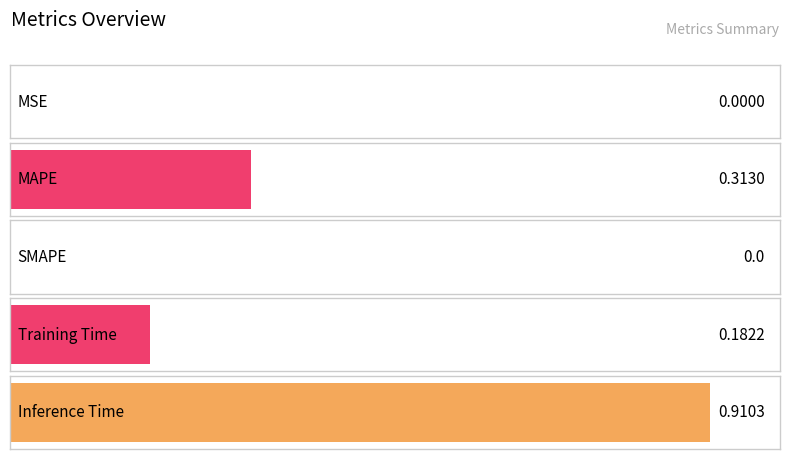

List the labels in order of value, smallest first.

SMAPE, MSE, Training Time, MAPE, Inference Time